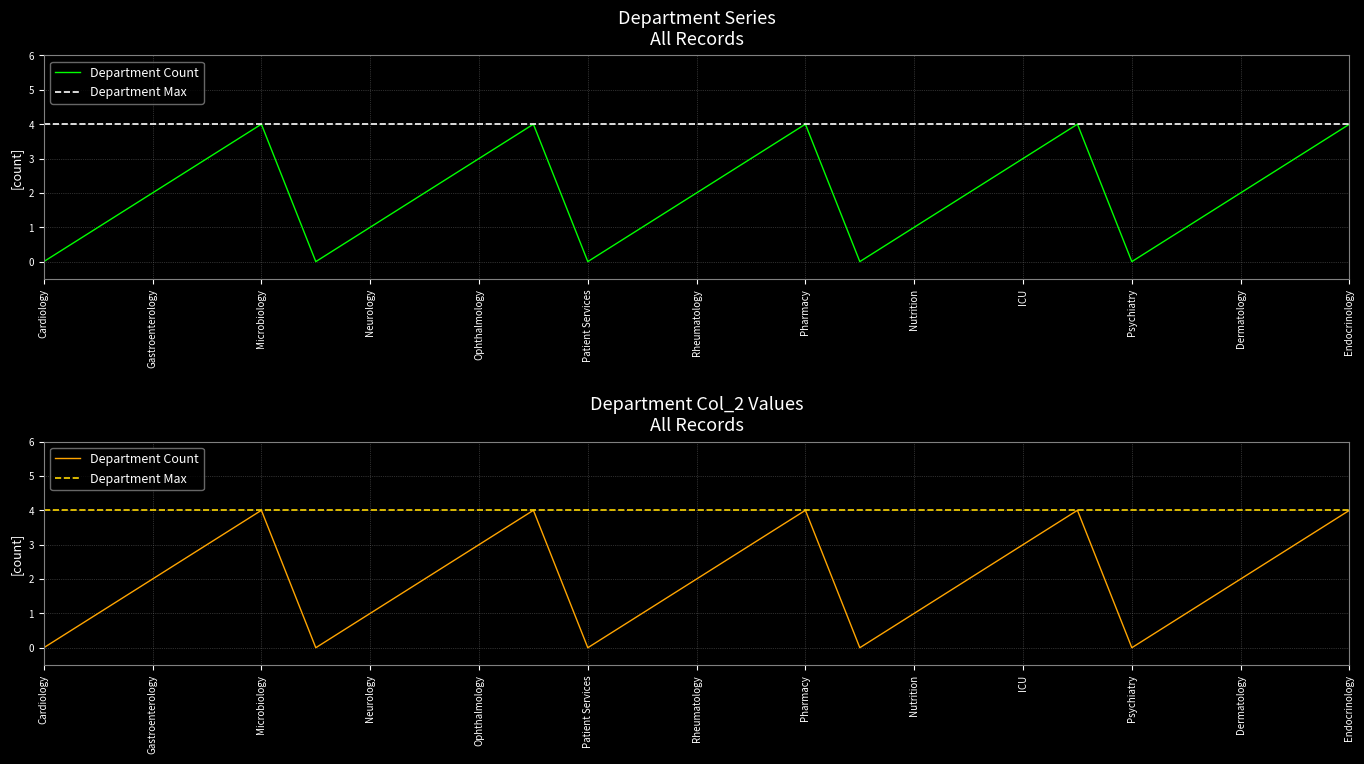

Which label corresponds to the smallest value in the chart?

Cardiology